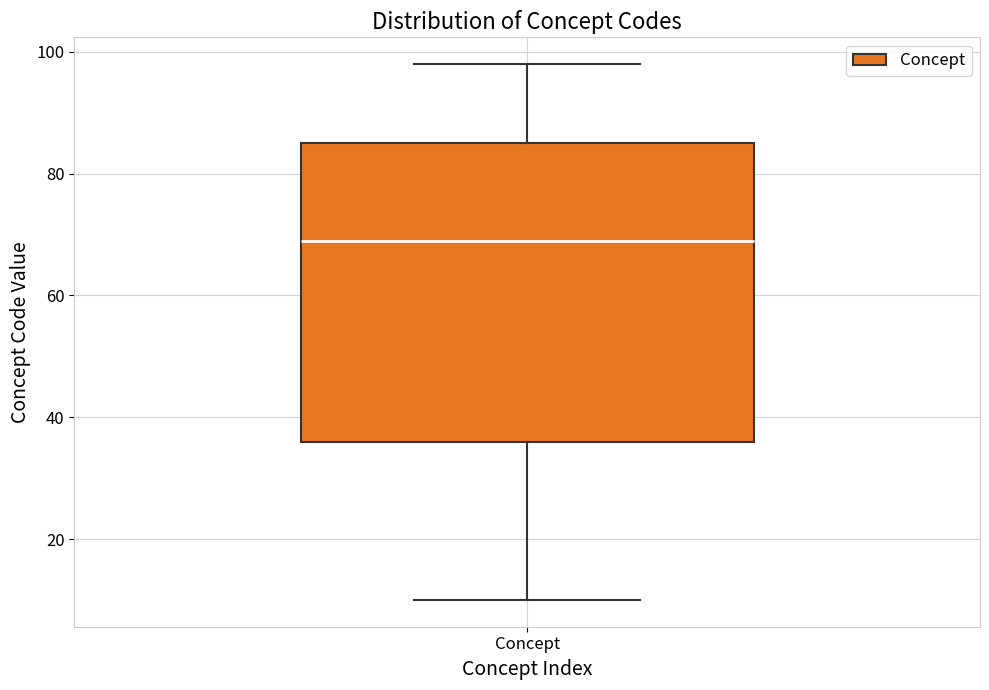

Read this box plot against the y-axis: the position of the median line, the range covered by the box, and the ends of both whiskers. The values are not printed on the chart, so give them approximately, as read against the axis.

median 70, box 36 to 86, whiskers 10 to 98